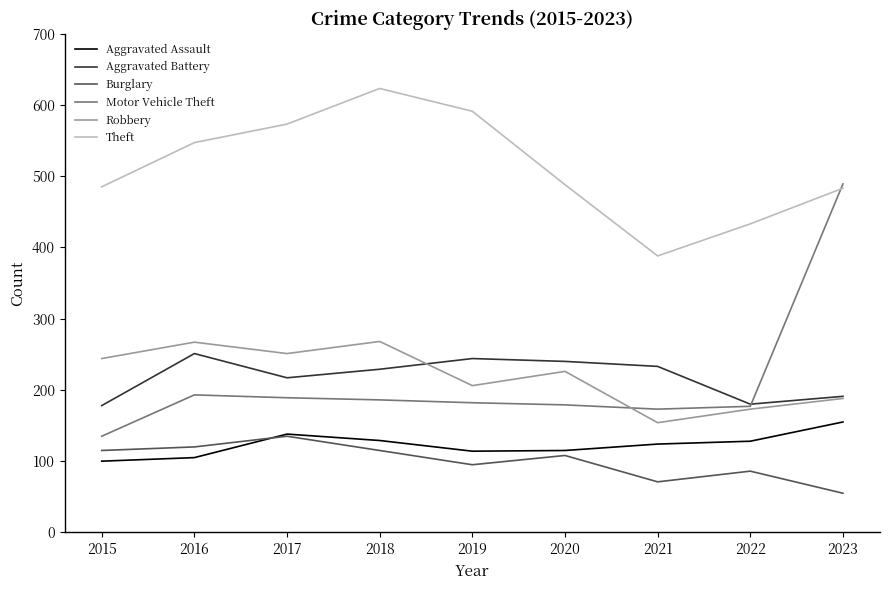

At which label does Theft first exceed 488?

2016